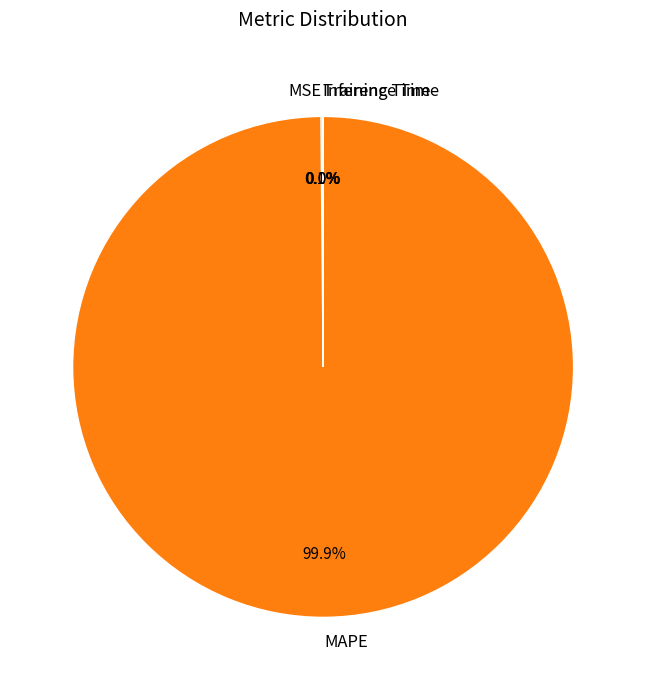

To the nearest percent, what is the difference between the largest and smallest slice percentages?

100%